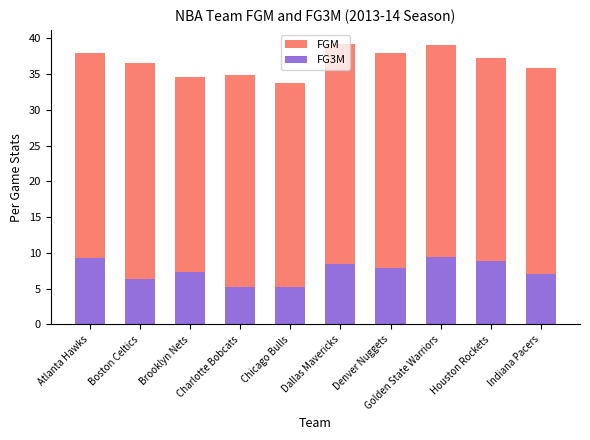

What are all the series names shown in the legend?

FGM, FG3M